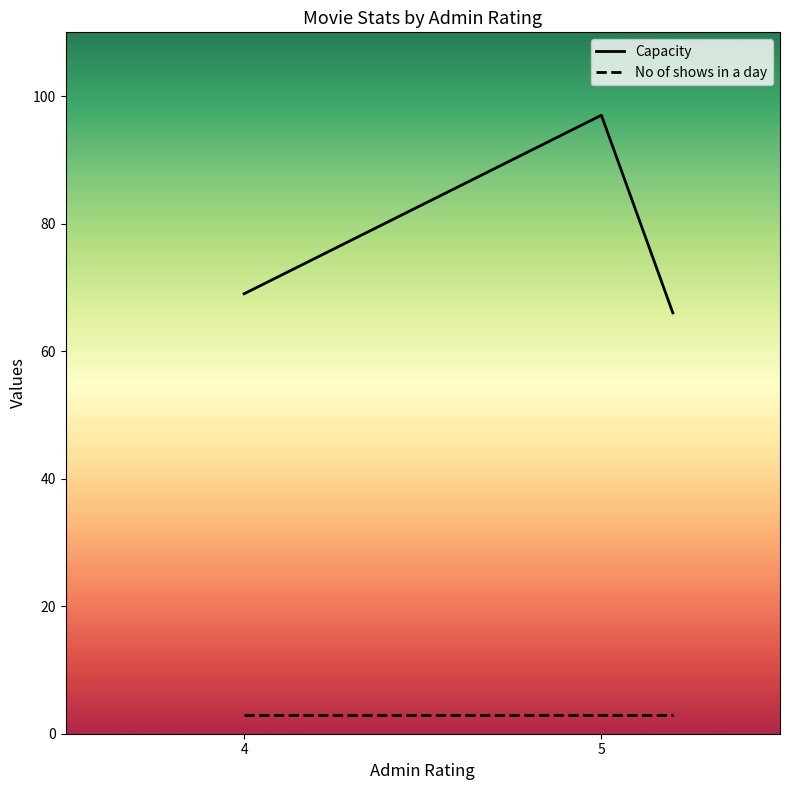

What is the sum of all No of shows in a day values?

9